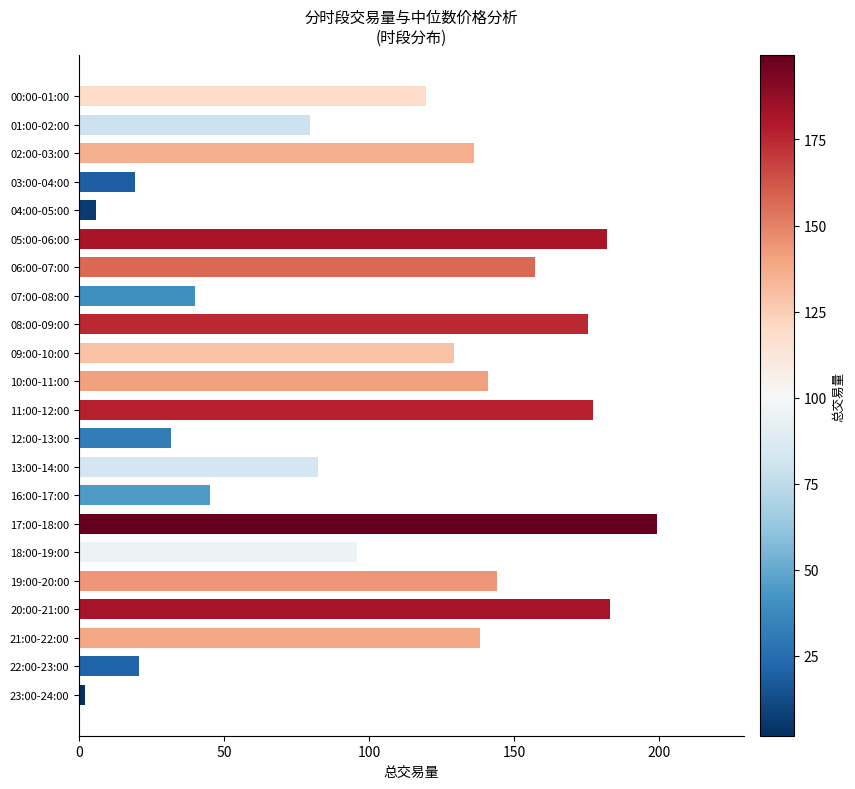

What is the label of the 2nd bar from the bottom?

22:00-23:00